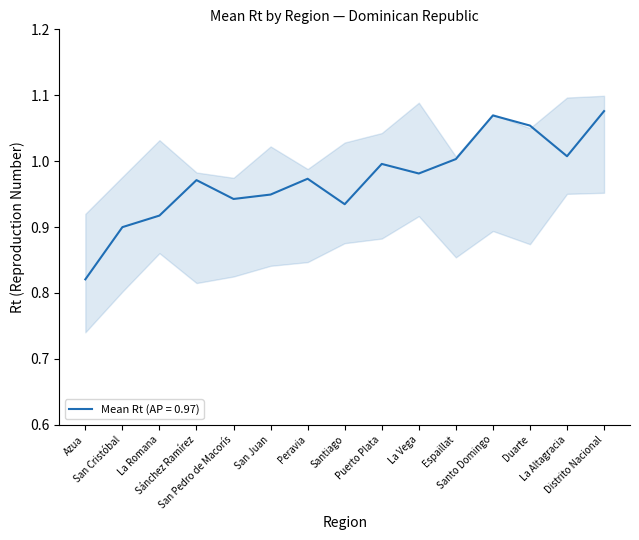

Which has a higher value, Santo Domingo or La Romana?

Santo Domingo